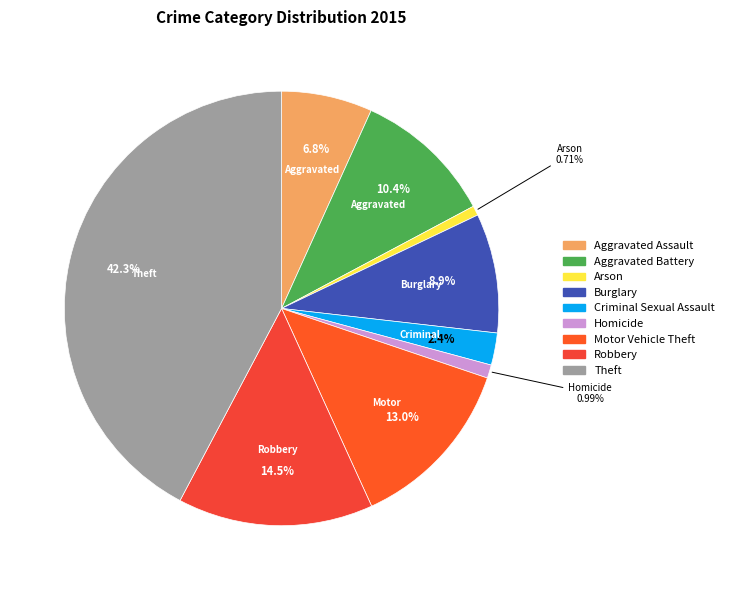

What portion of the pie excludes Homicide?

99.0%